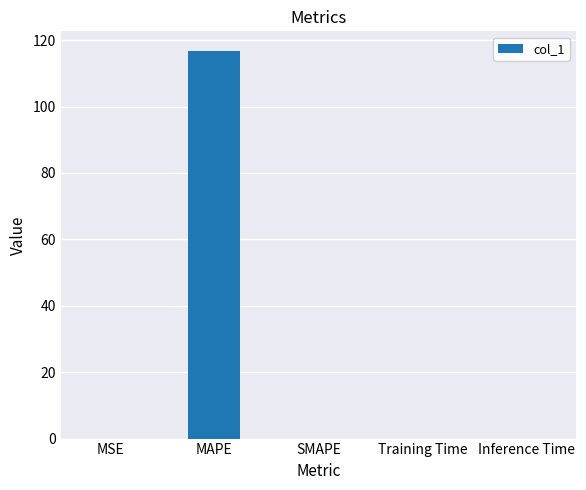

How many distinct data groups are displayed?

1